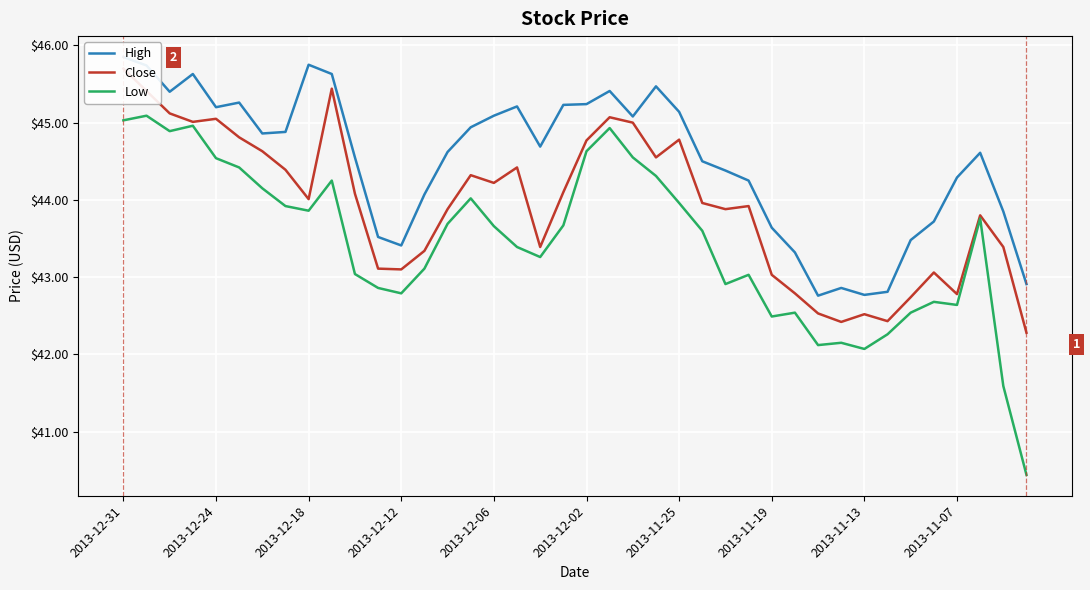

The High series shows 45.1 at 2013-11-25. True or false?

True